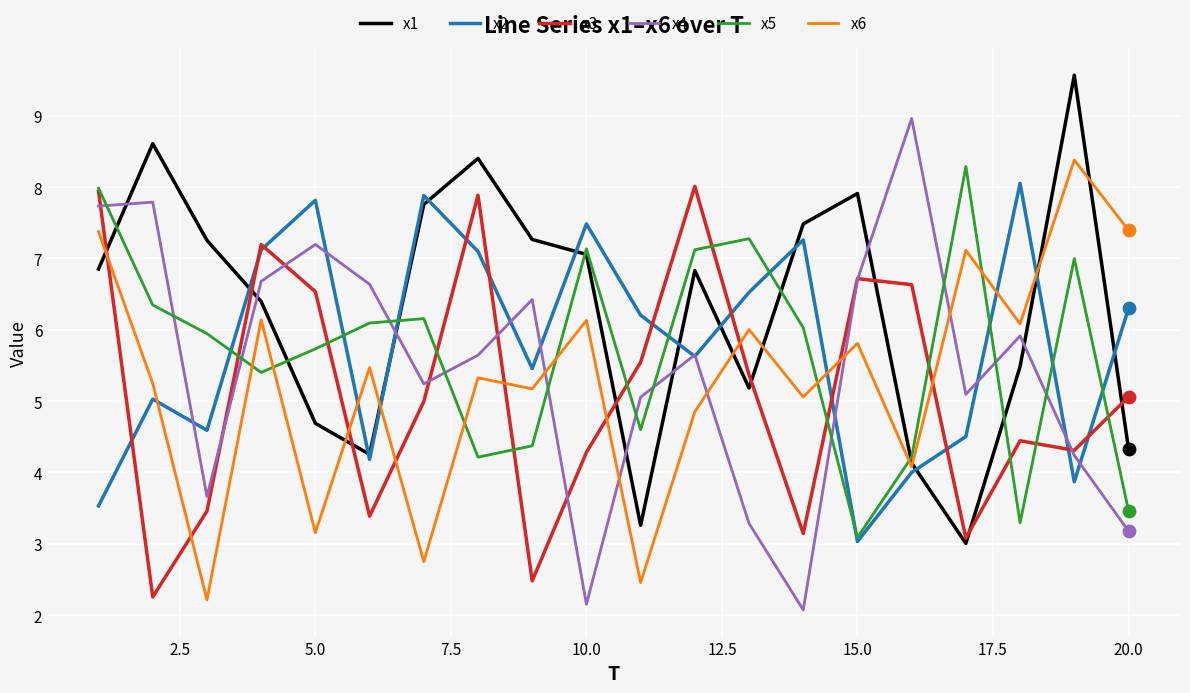

What is the maximum value shown in the chart?

9.6